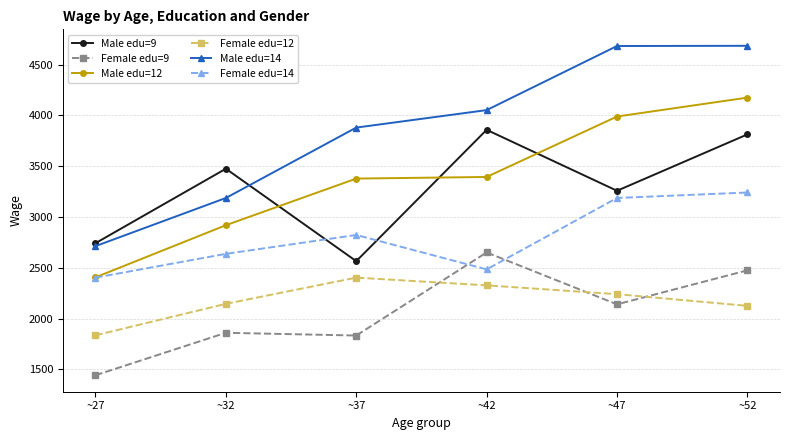

True or false: Female edu=12 and Male edu=9 intersect in this chart.

False